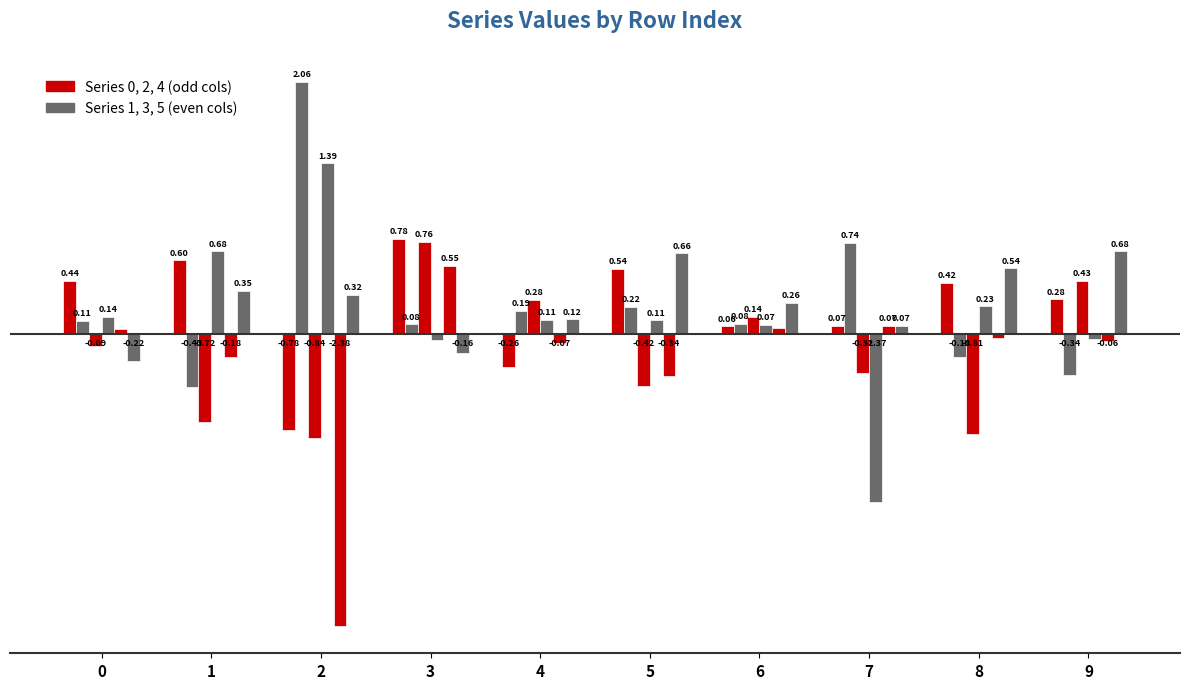

Are the bars grouped side by side (vs. stacked)?

Yes